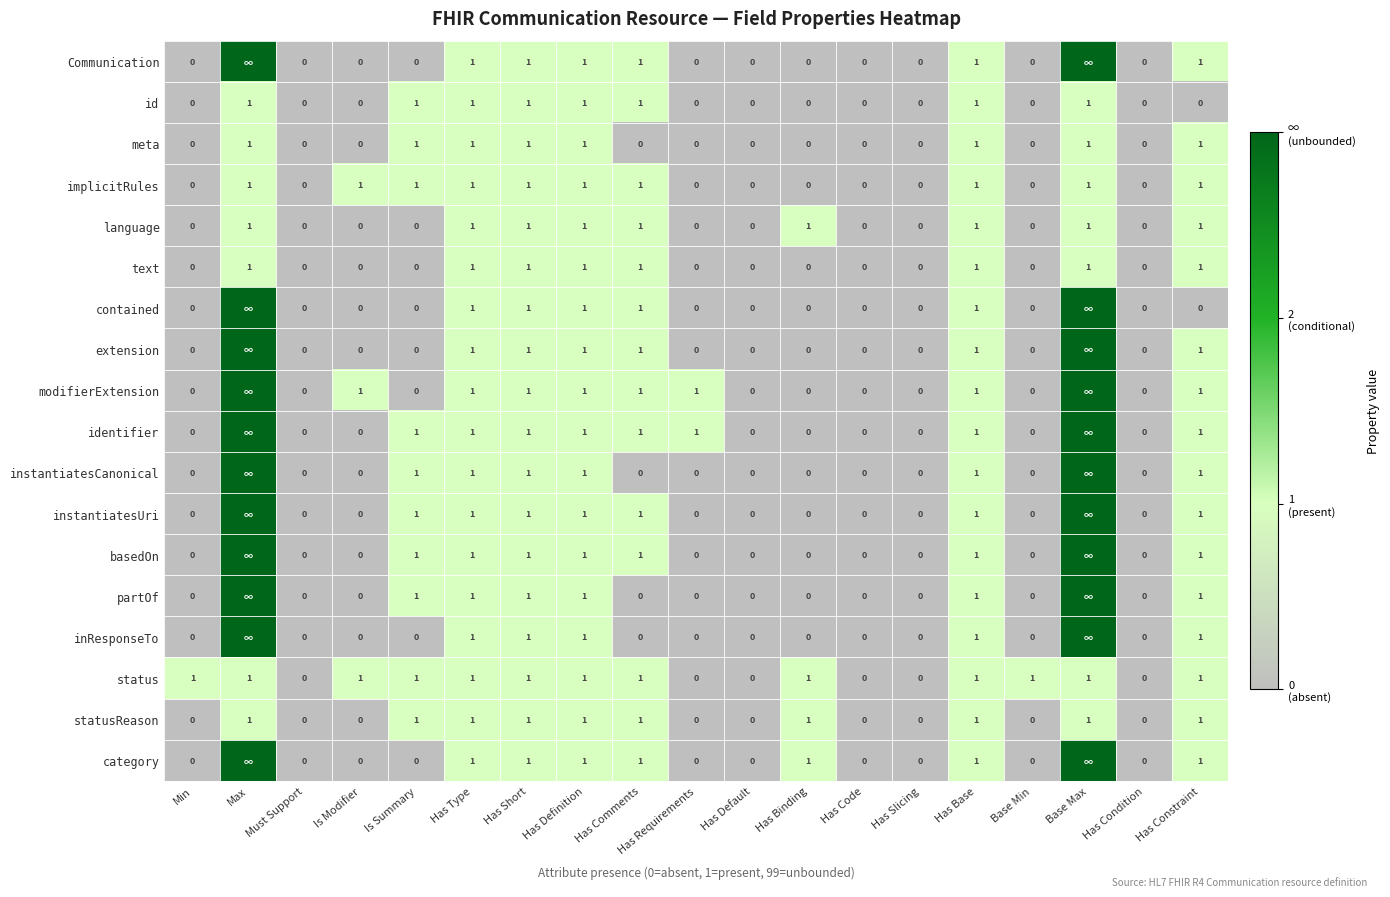

Which series changed the most between Min and Has Slicing?

status